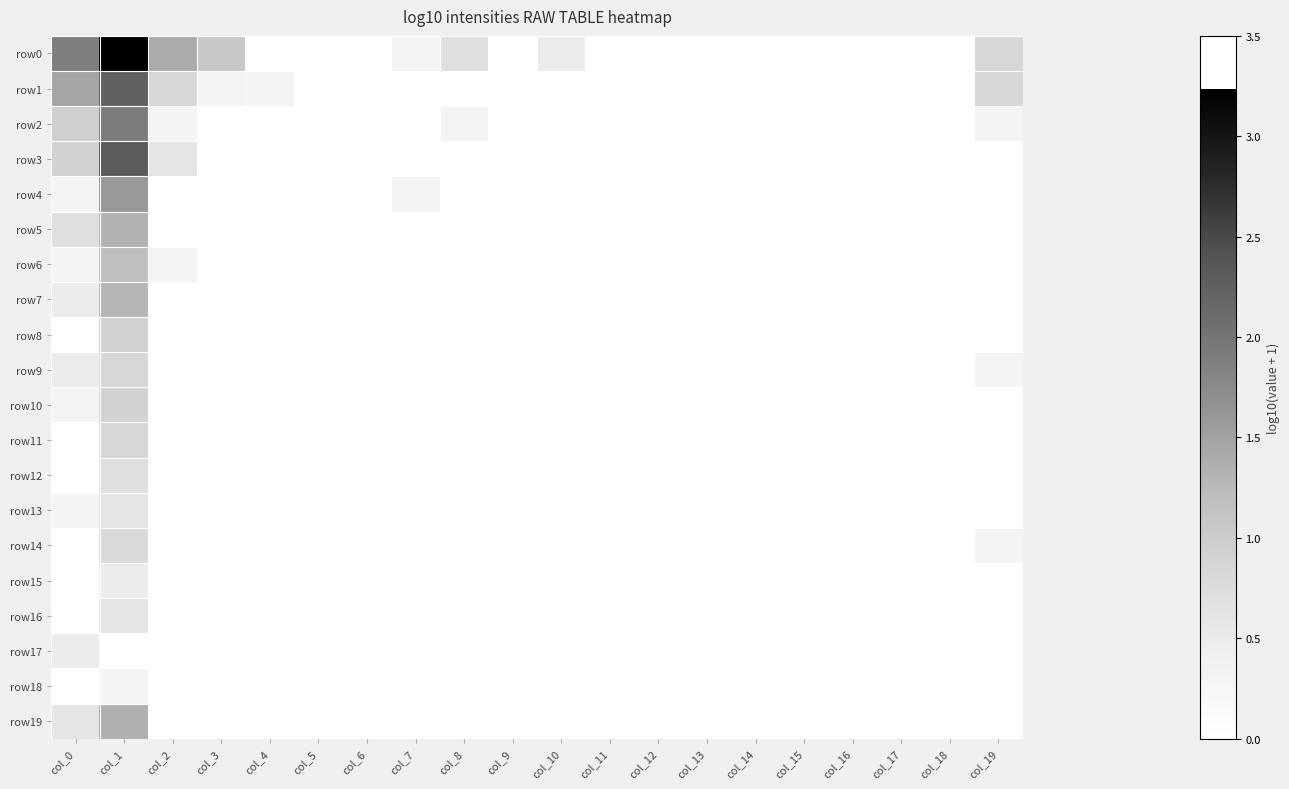

At col_14, list the series in order from largest to smallest.

row0, row1, row2, row3, row4, row5, row6, row7, row8, row9, row10, row11, row12, row13, row14, row15, row16, row17, row18, row19